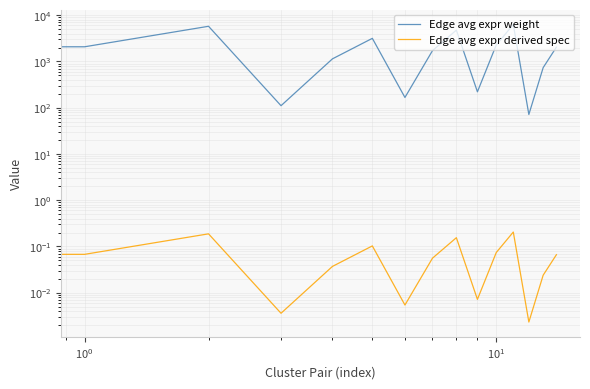

What is the average value of the Edge avg expr weight series?

2051.7